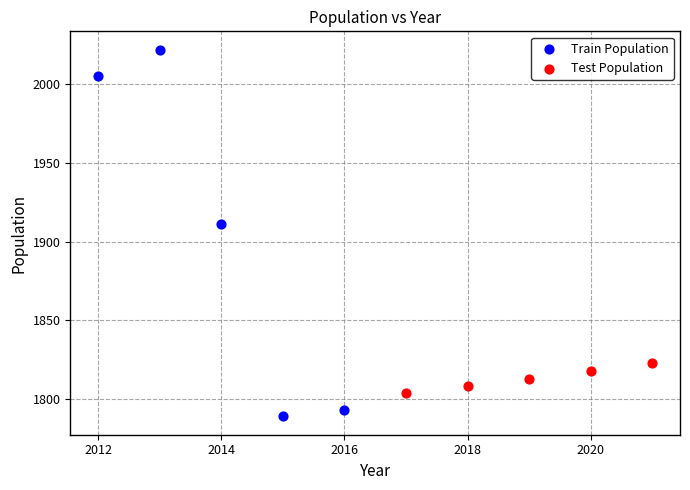

Which series reaches the minimum Y coordinate?

Train Population